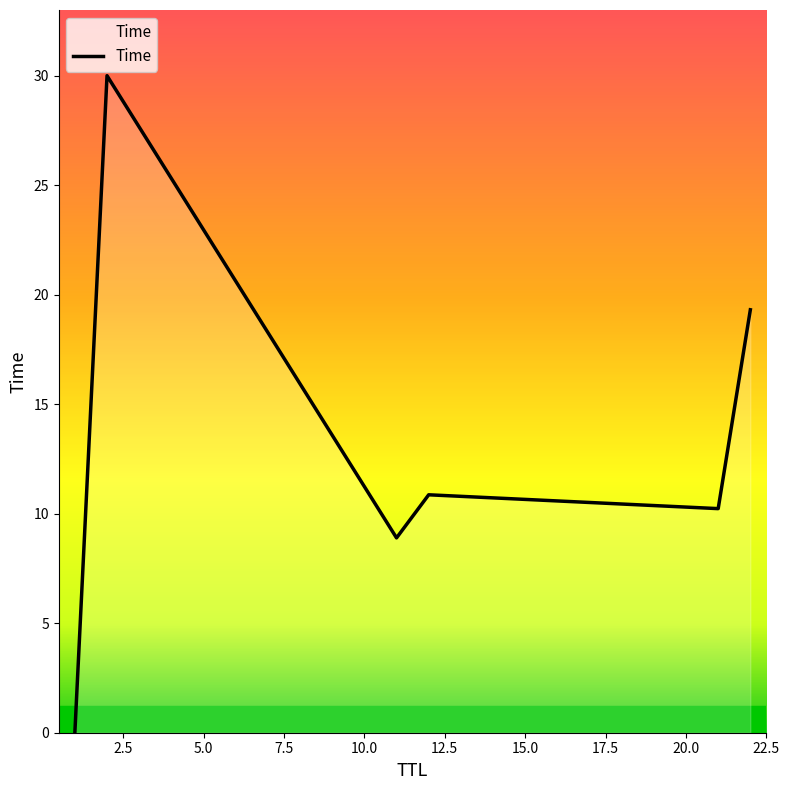

What is the average value?

13.2